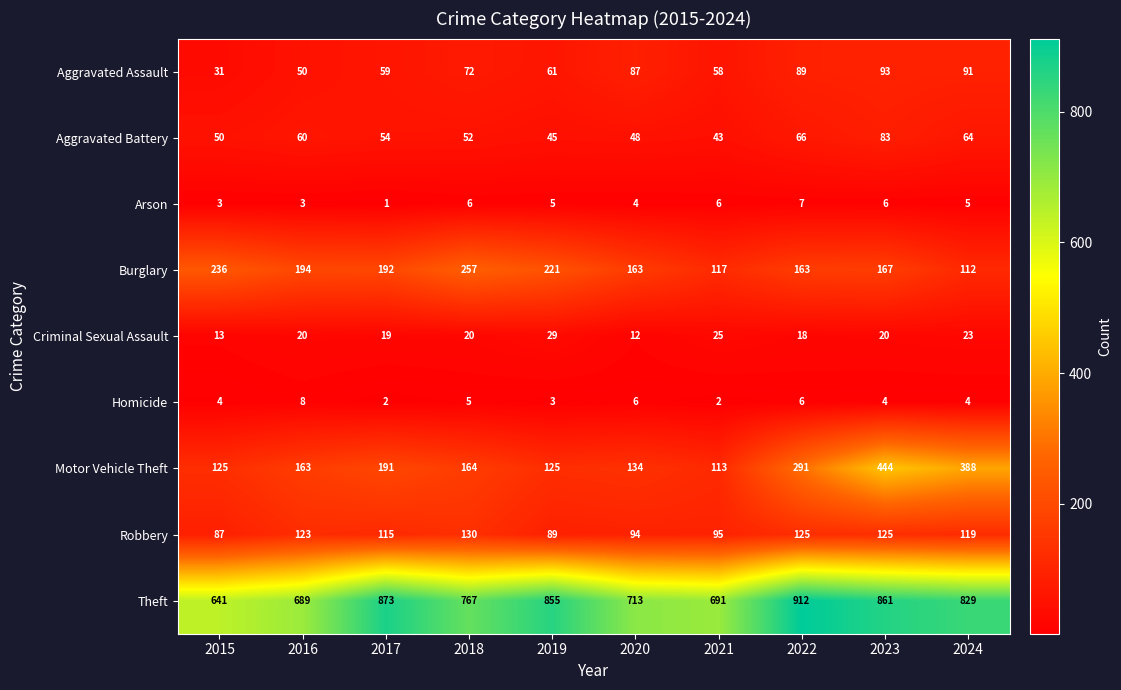

Is it true that Homicide equals 8 at 2016?

True